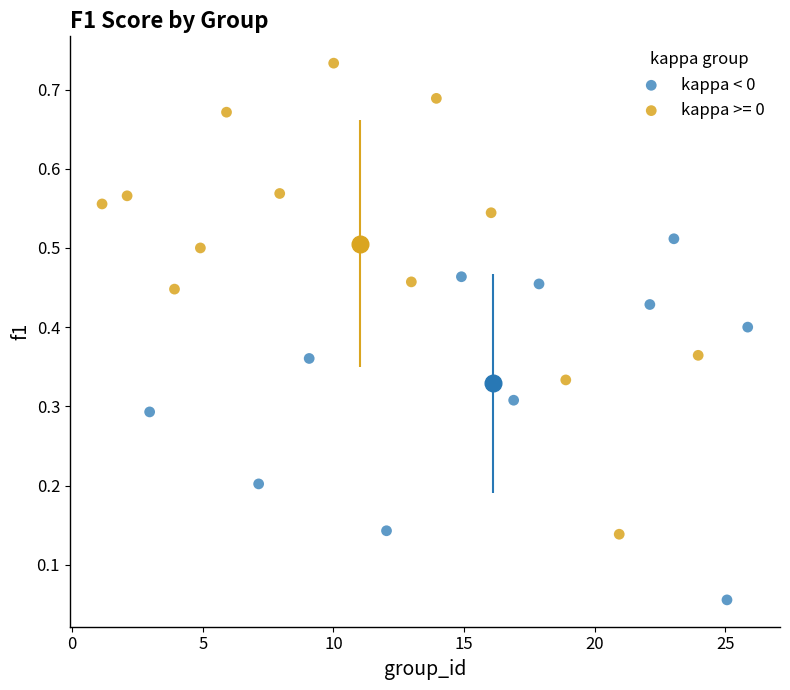

Which series has the widest spread of Y values?

kappa >= 0